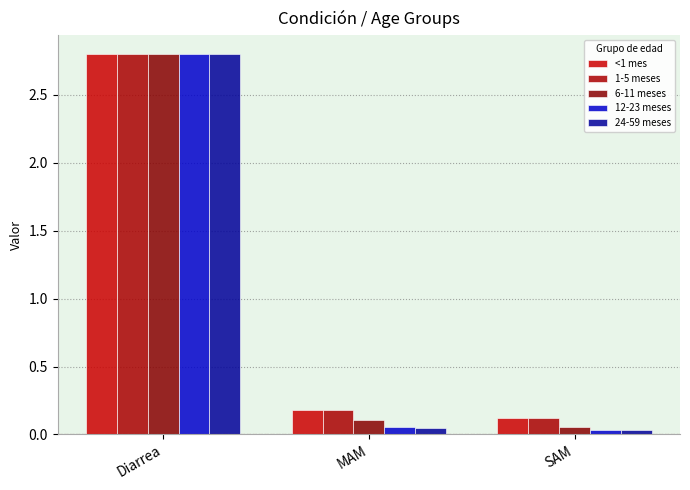

Reading right to left, list all the values displayed in this chart.

<1 mes: 0.1	0.2	2.8
1-5 meses: 0.1	0.2	2.8
6-11 meses: 0.1	0.1	2.8
12-23 meses: 0.0	0.1	2.8
24-59 meses: 0.0	0.0	2.8